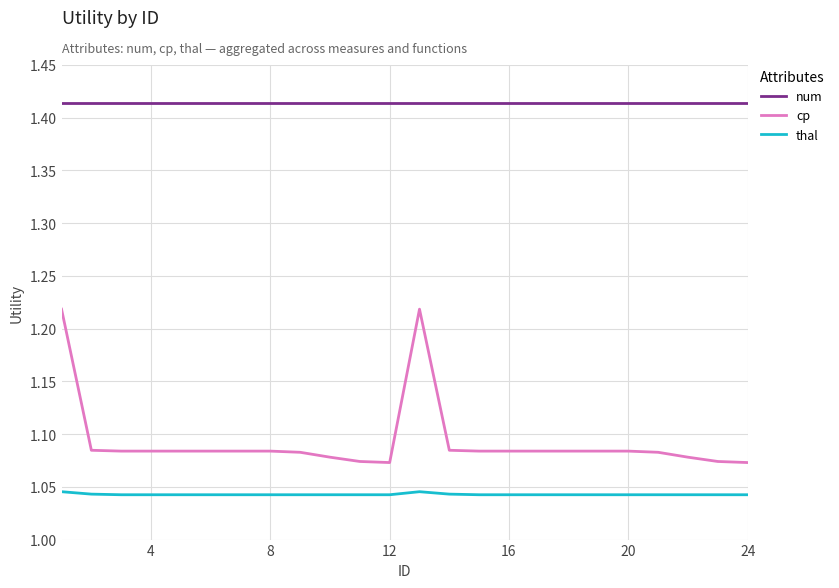

How many categories are shown in the chart?

24